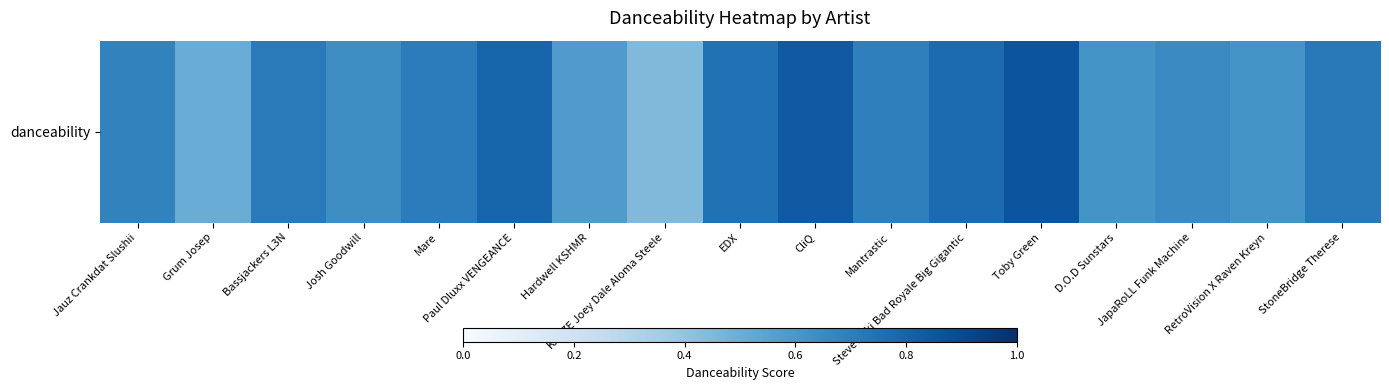

Which has a higher value, Josh Goodwill or Jauz Crankdat Slushii?

Jauz Crankdat Slushii